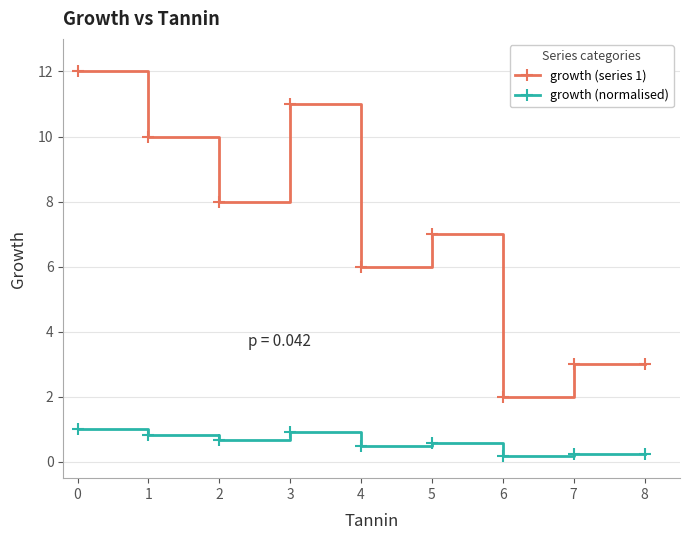

True or false: growth (normalised) and growth (series 1) cross at least once.

False